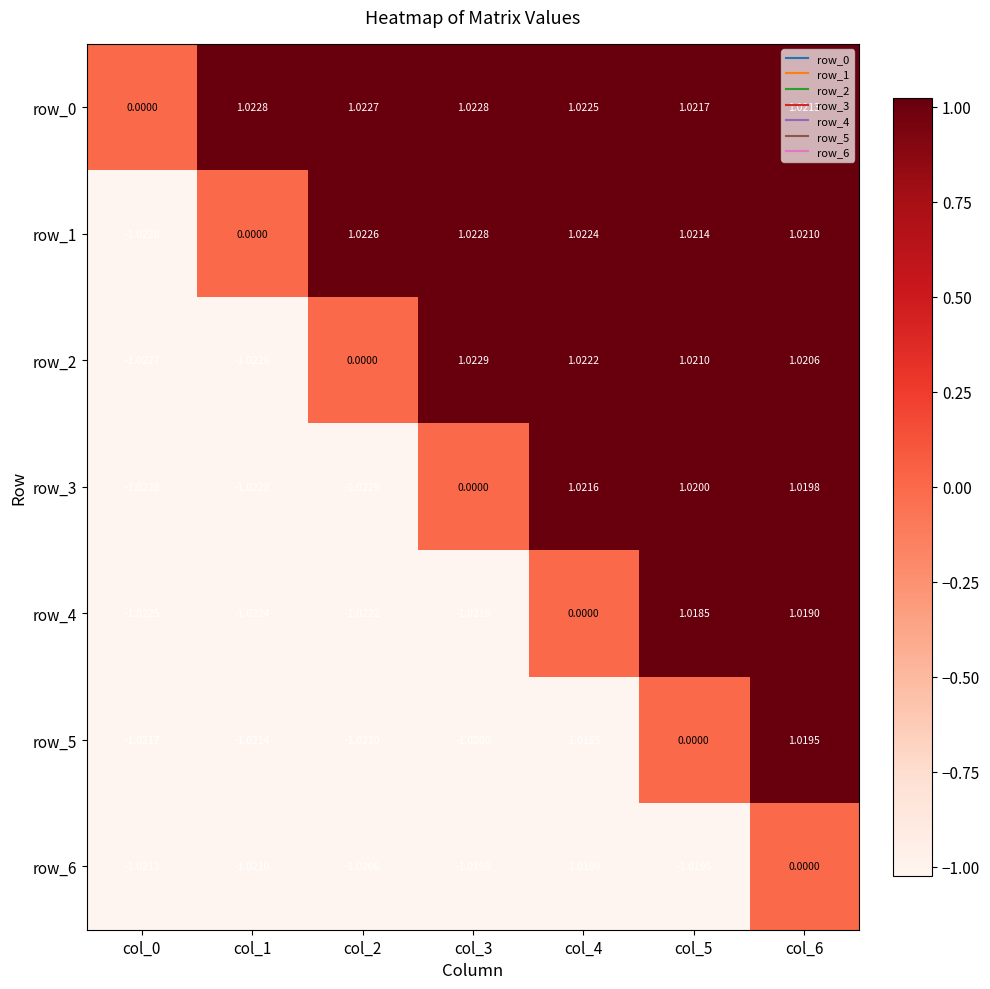

At col_6, list the series in order from largest to smallest.

row_0, row_1, row_2, row_3, row_5, row_4, row_6